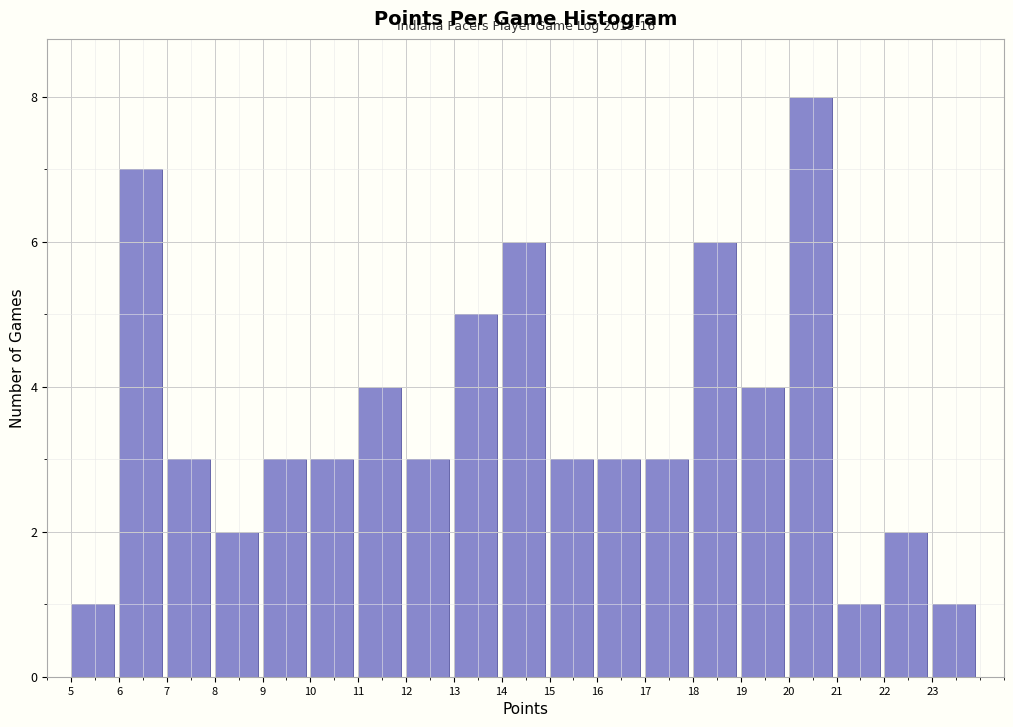

Which range on the x-axis has the tallest bar?

20 to 21